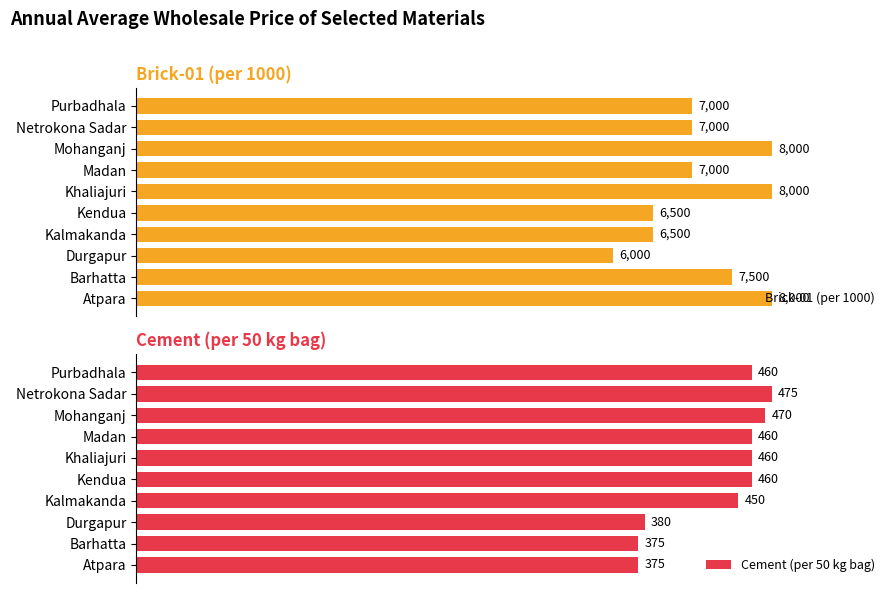

Where is Cement (per 50 kg bag) nearest to the value 425?

Kalmakanda